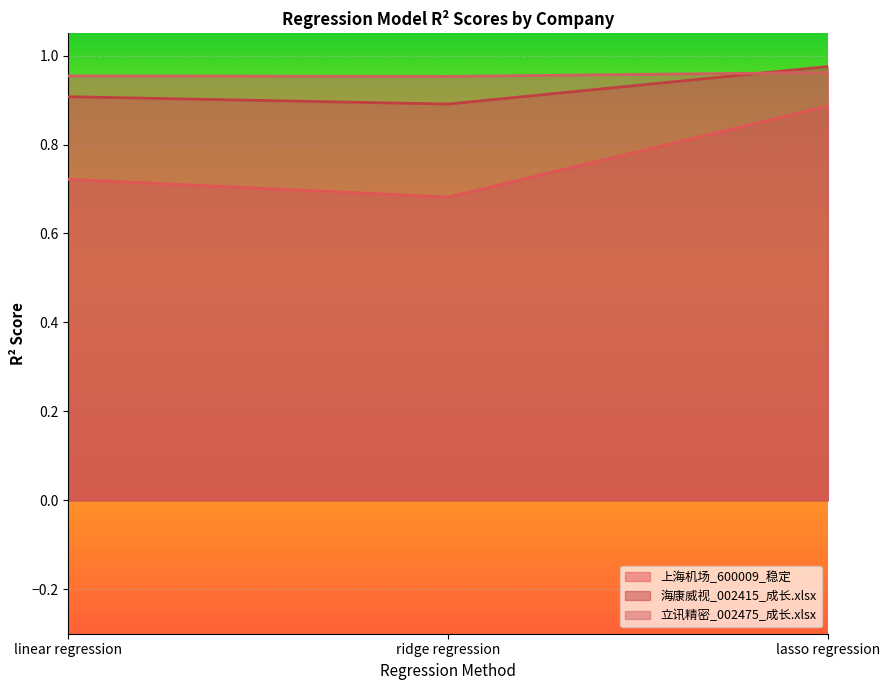

Is the value of 立讯精密_002475_成长.xlsx at lasso regression greater than the value of 上海机场_600009_稳定 at lasso regression?

Yes